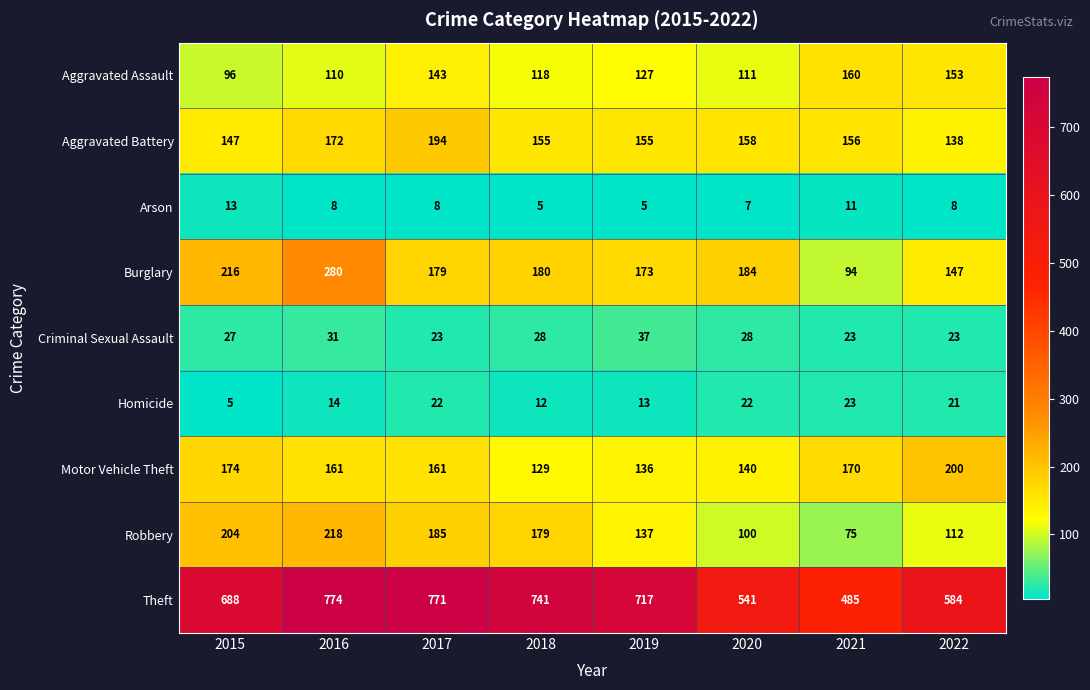

What is the sum of the Arson values at 2020 and 2022?

15